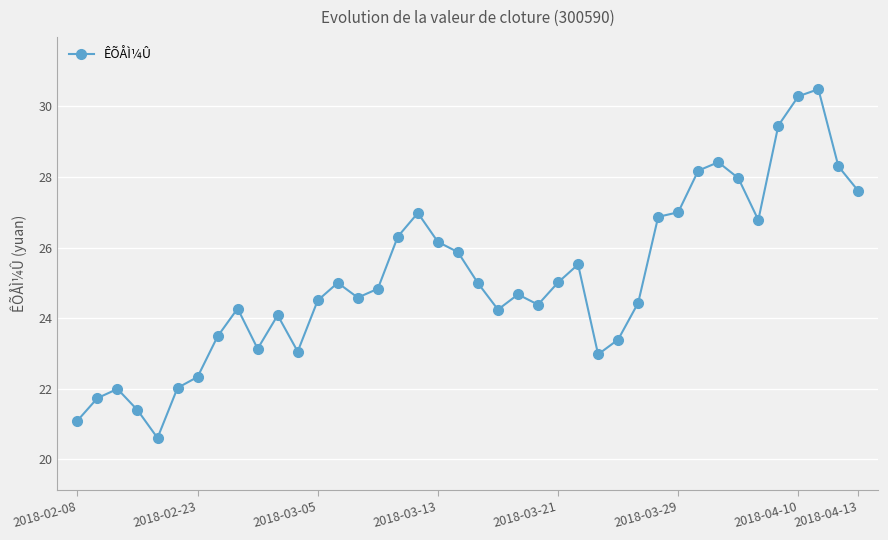

What is the average value?

25.1